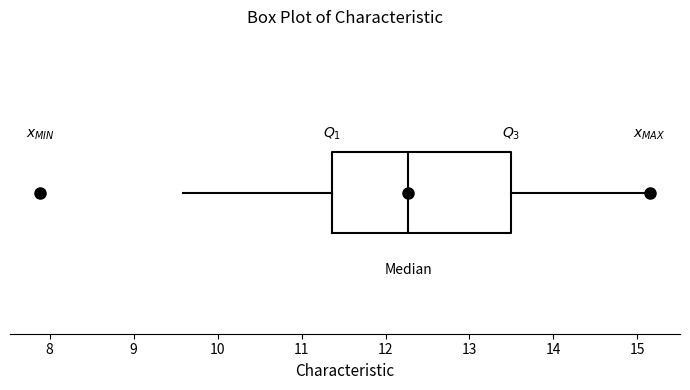

Read this box plot against the x-axis: the position of the median line, the range covered by the box, and the ends of both whiskers. The values are not printed on the chart, so give them approximately, as read against the axis.

median 12.3, box 11.4 to 13.5, whiskers 9.6 to 15.1